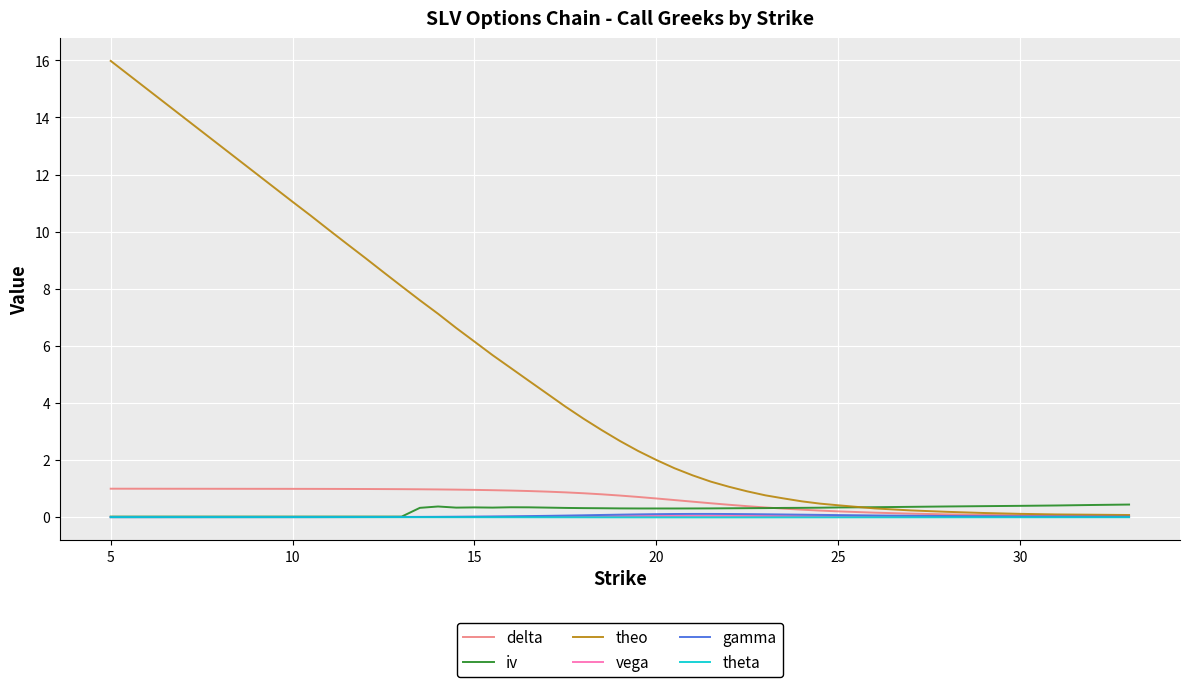

Which series has the widest spread of values?

theo